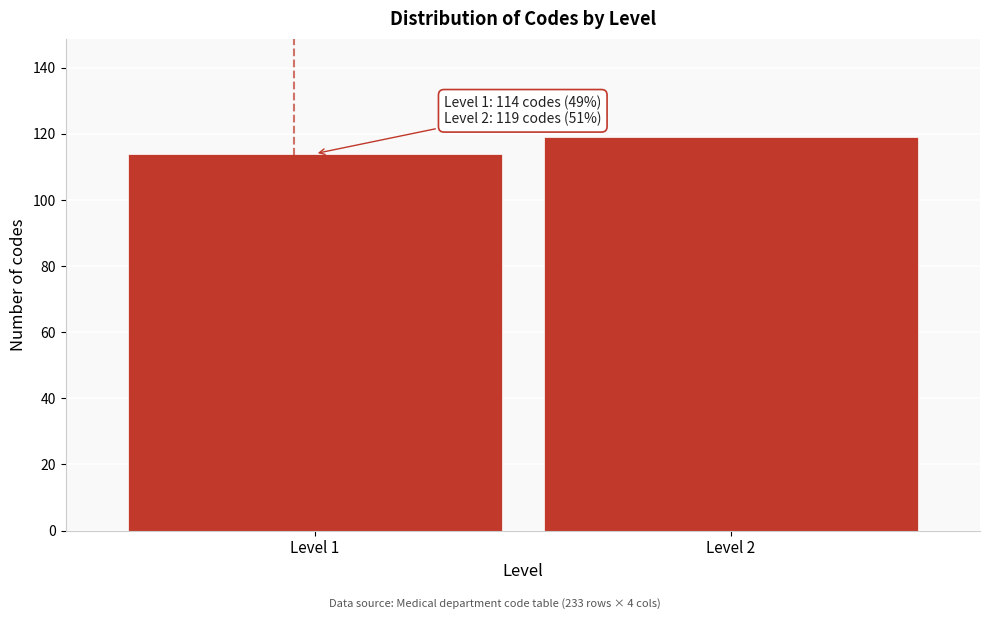

Reading left to right, list all the values displayed in this chart.

114	119